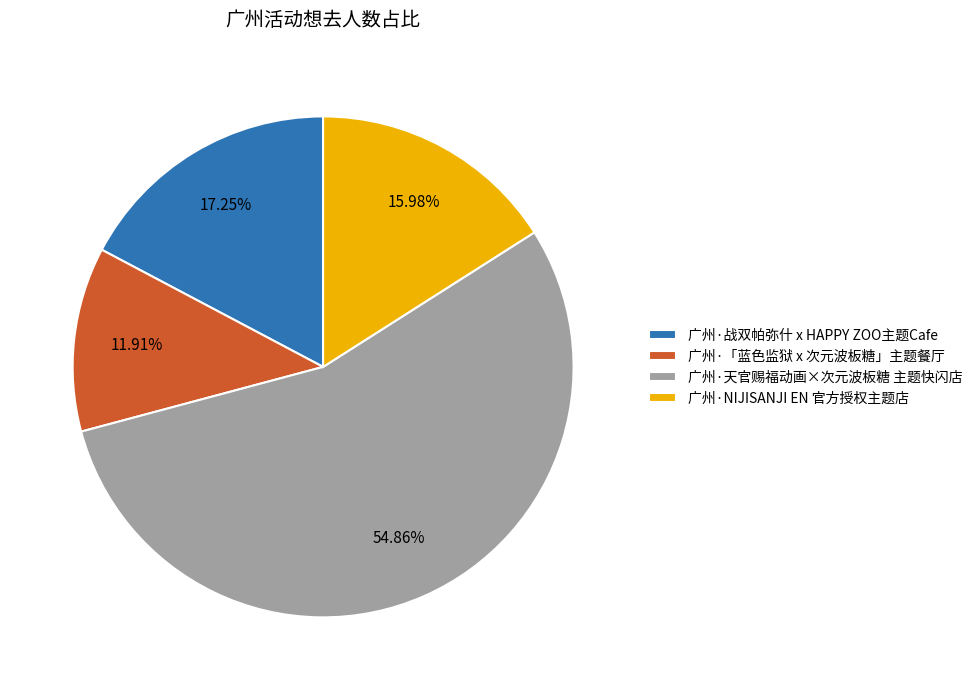

Does 广州·「蓝色监狱 x 次元波板糖」主题餐厅 represent more than half of the total?

No